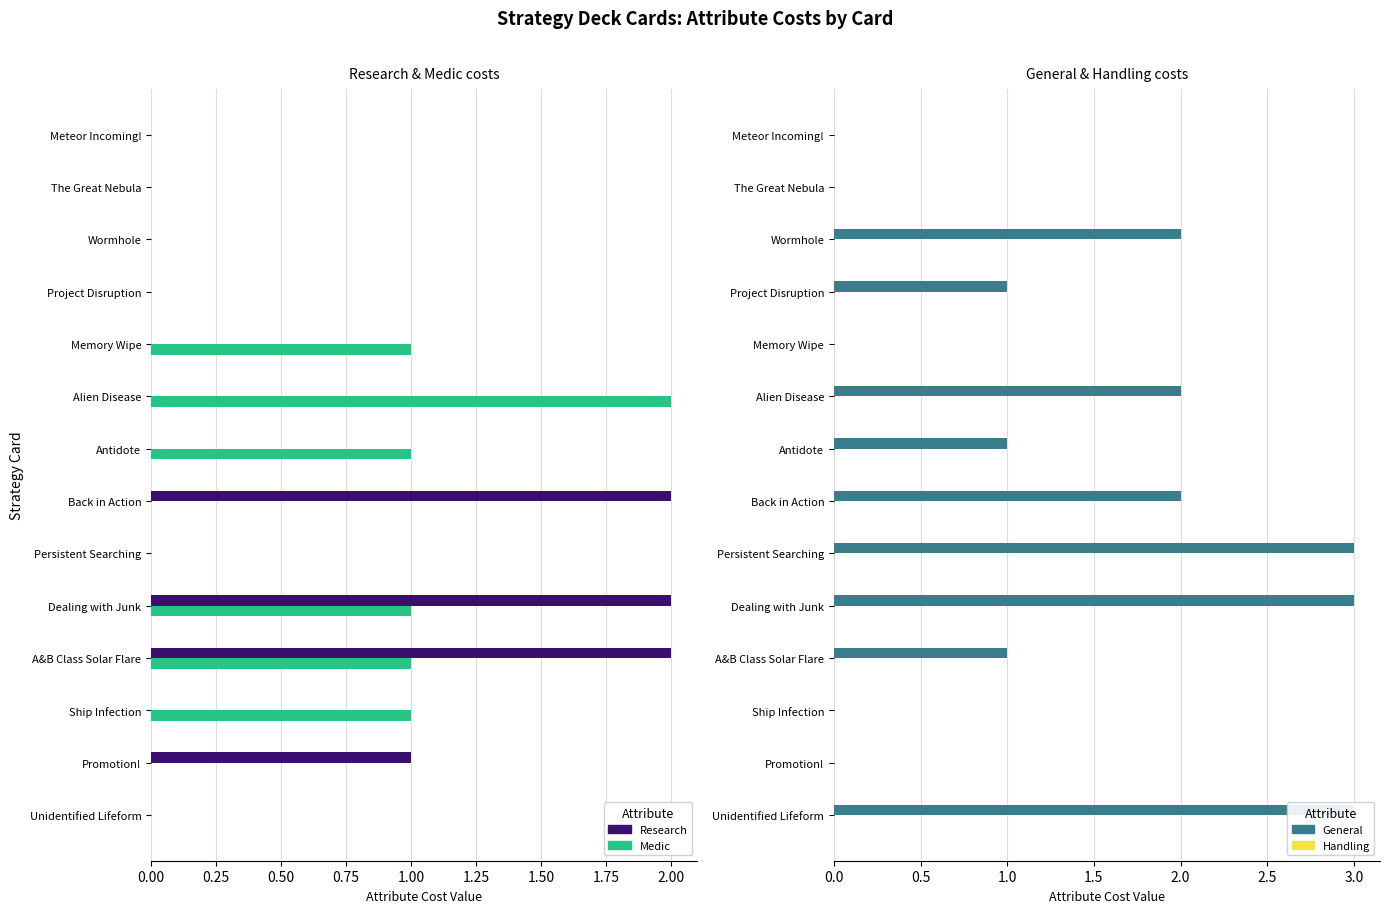

How many positive values does the Medic series have?

6